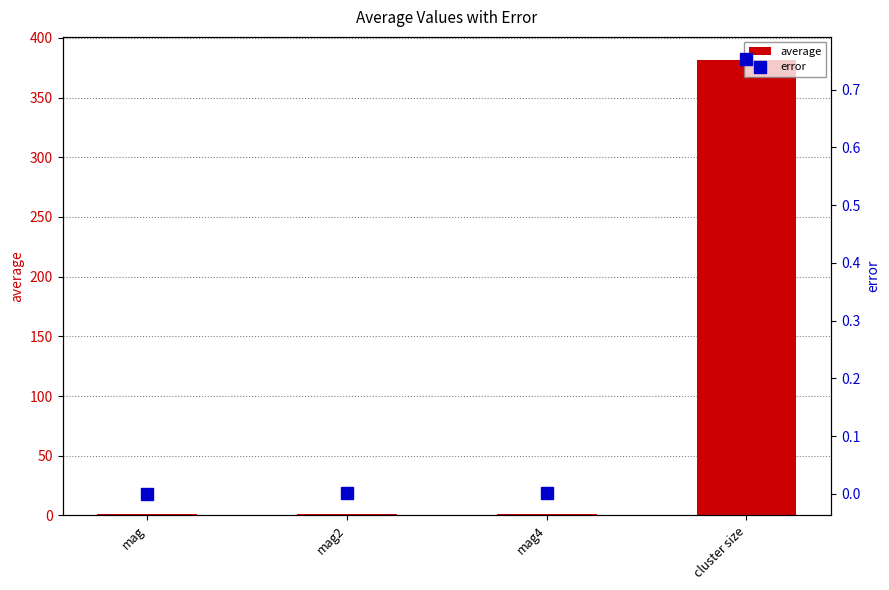

How many groups of bars are there?

4